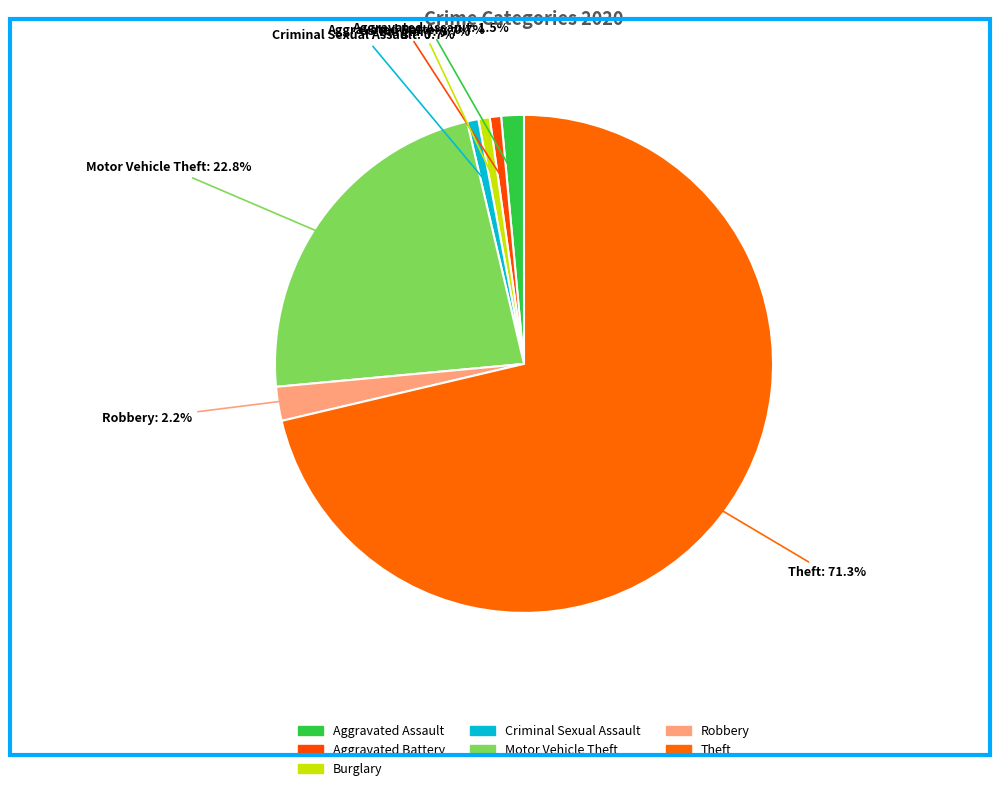

How many segments does this pie chart have?

7